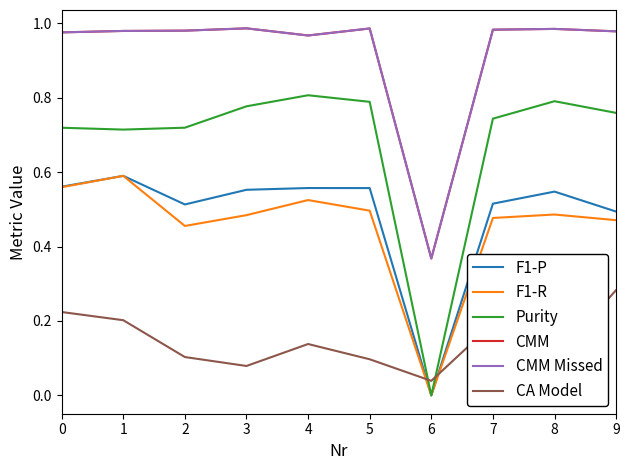

Which series has the largest total across all categories?

CMM